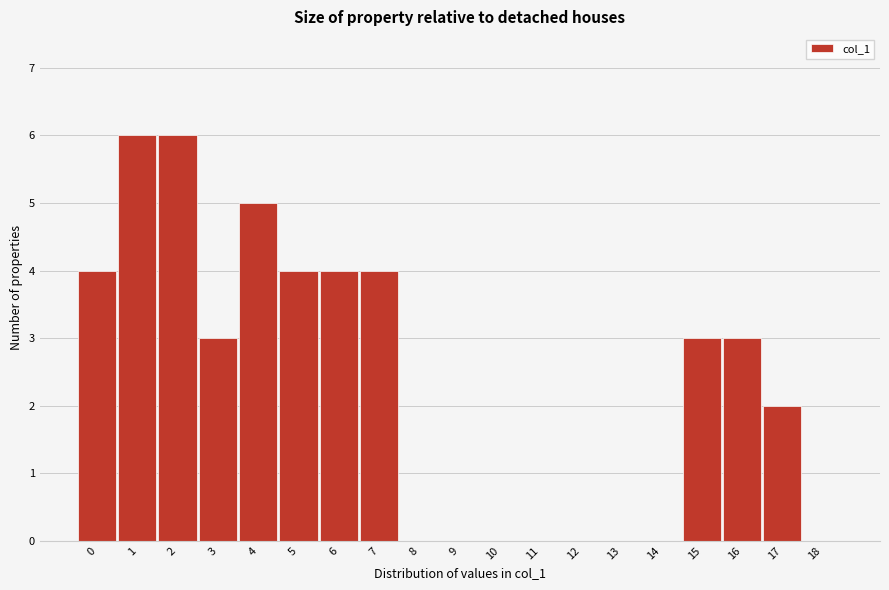

Reading left to right, what are all the values shown in this chart?

0=4	1=6	2=6	3=3	4=5	5=4	6=4	7=4	8=0	9=0	10=0	11=0	12=0	13=0	14=0	15=3	16=3	17=2	18=0